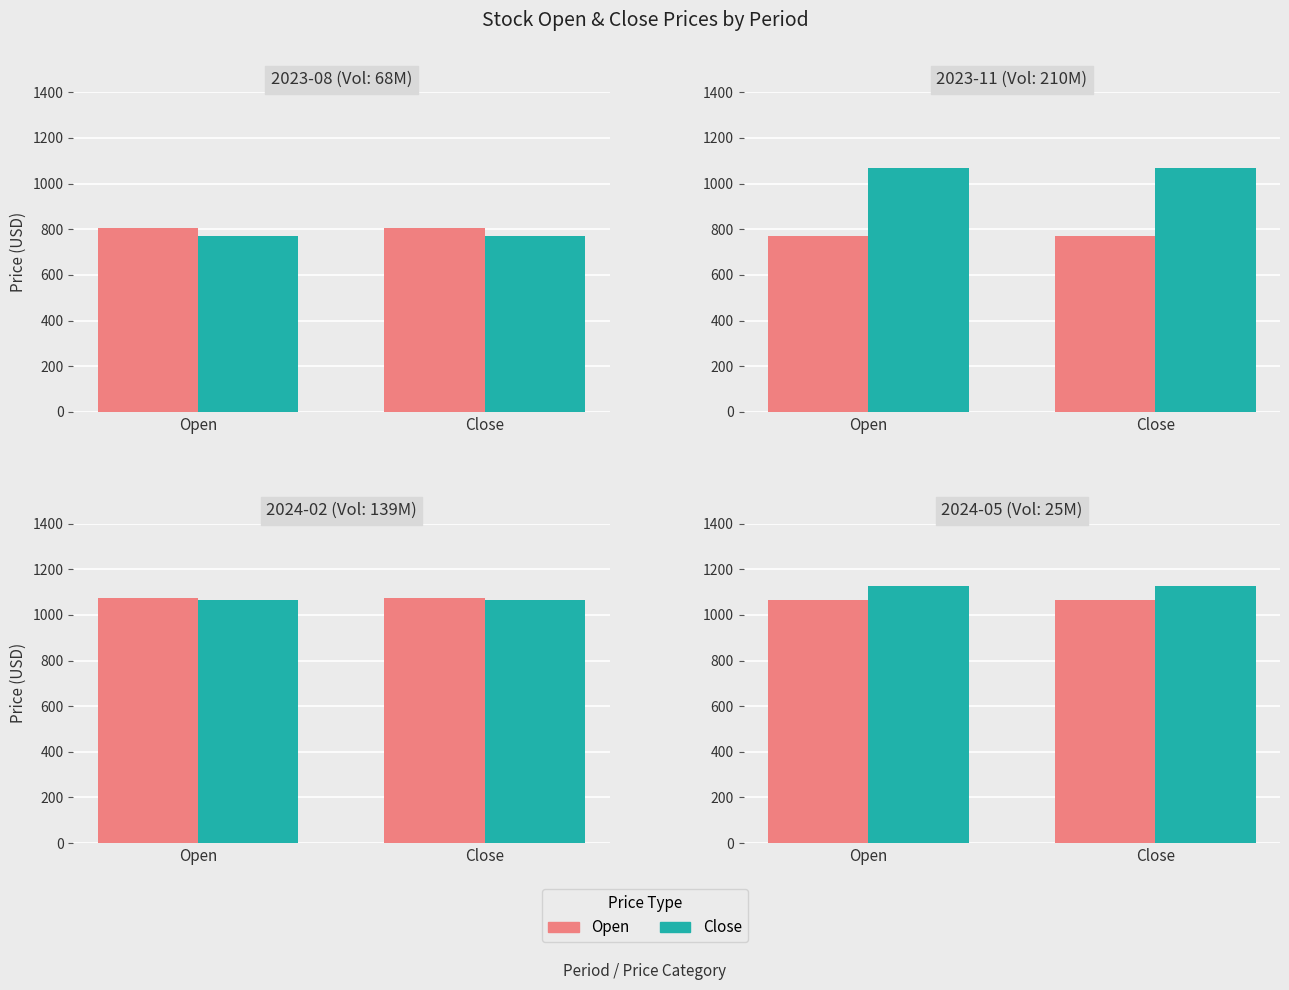

Reading left to right, transcribe all the data shown in this chart.

Open: 803.8	769.8	1073.0	1065.2
Close: 769.8	1067.8	1065.2	1125.0